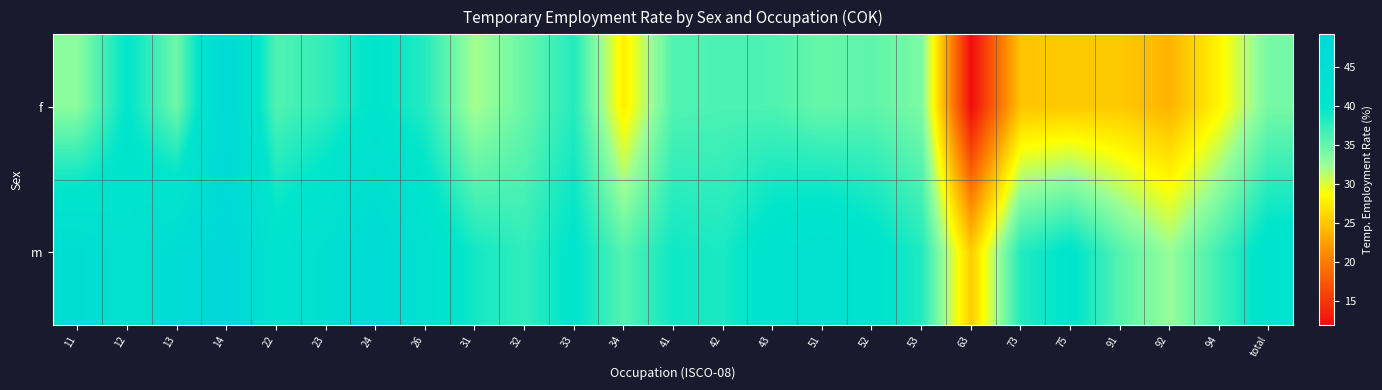

What is the greatest value displayed?

49.2